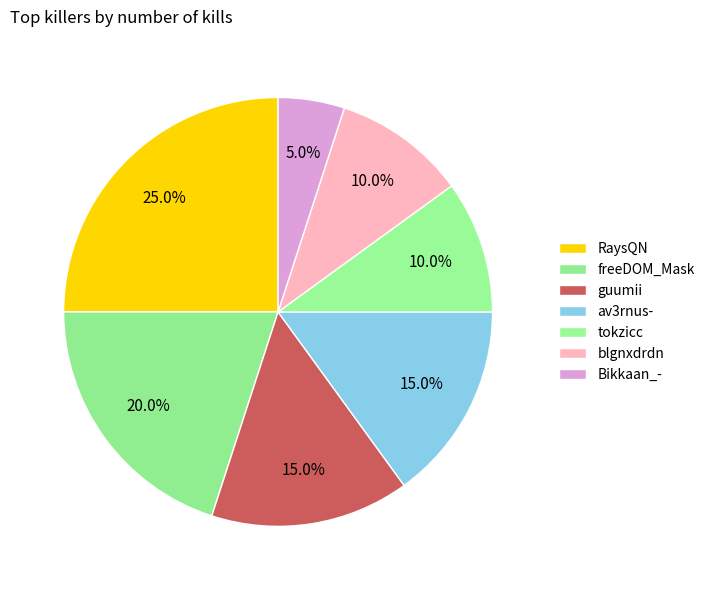

Between RaysQN and blgnxdrdn, which is larger?

RaysQN